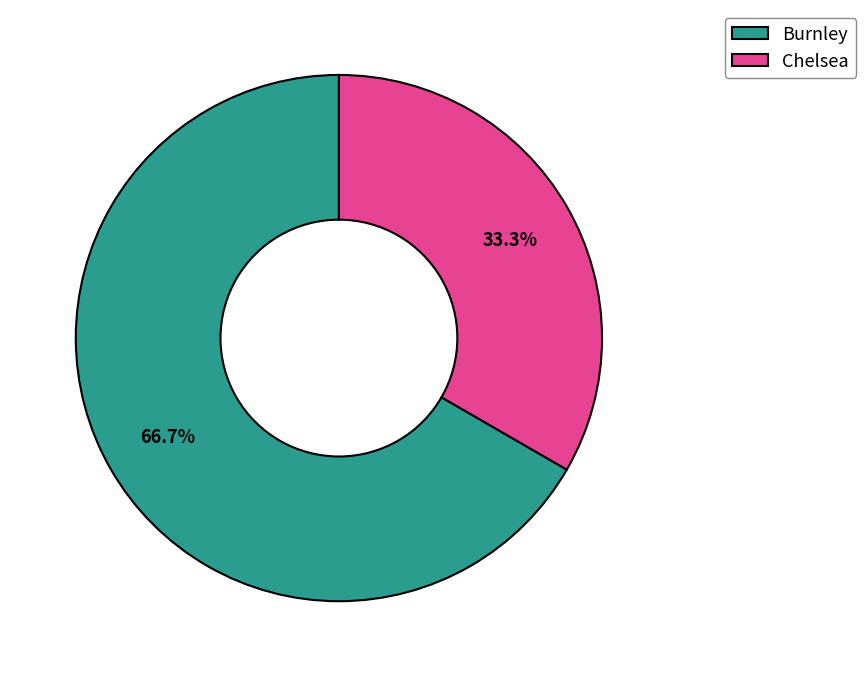

Which category has the biggest portion of the pie?

Burnley